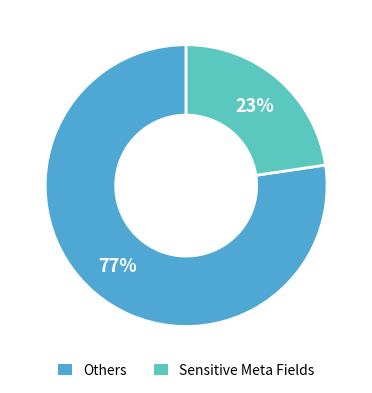

Count the number of slices in the pie.

2